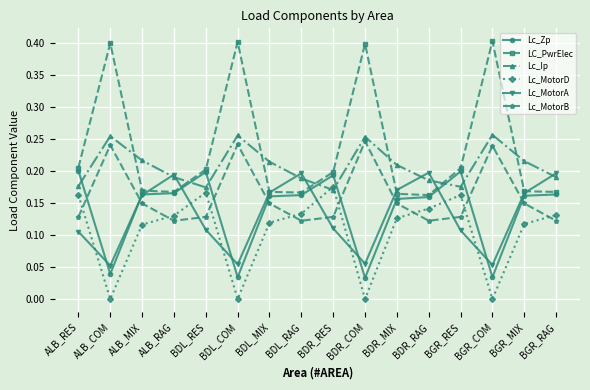

The Lc_Ip series shows 0.3 at BDL_RAG. True or false?

False